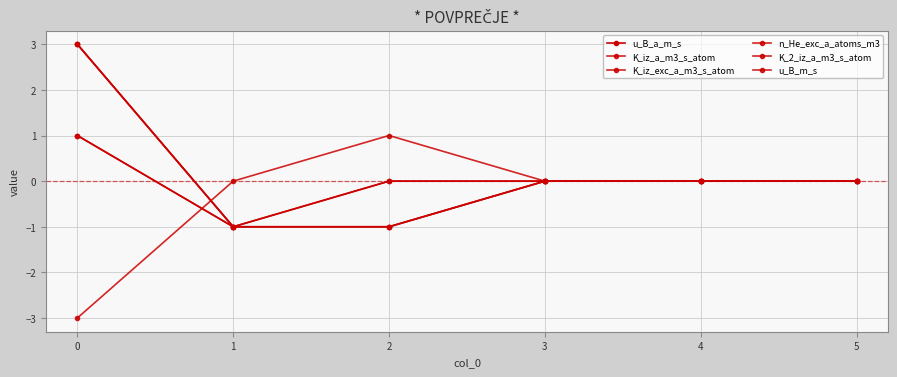

Does the chart have visible grid lines?

Yes